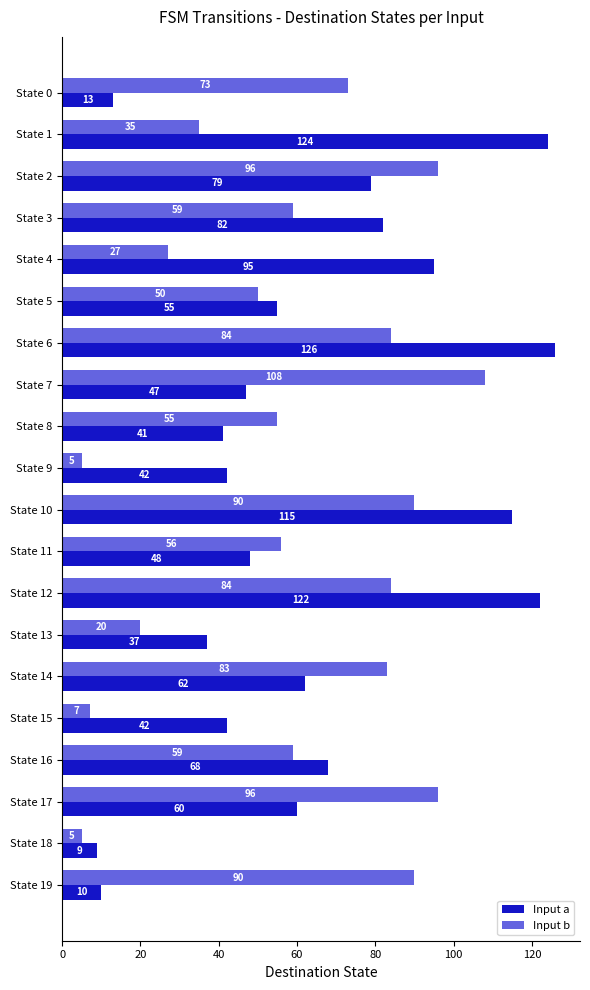

At which category is the sum across all series the highest?

State 6